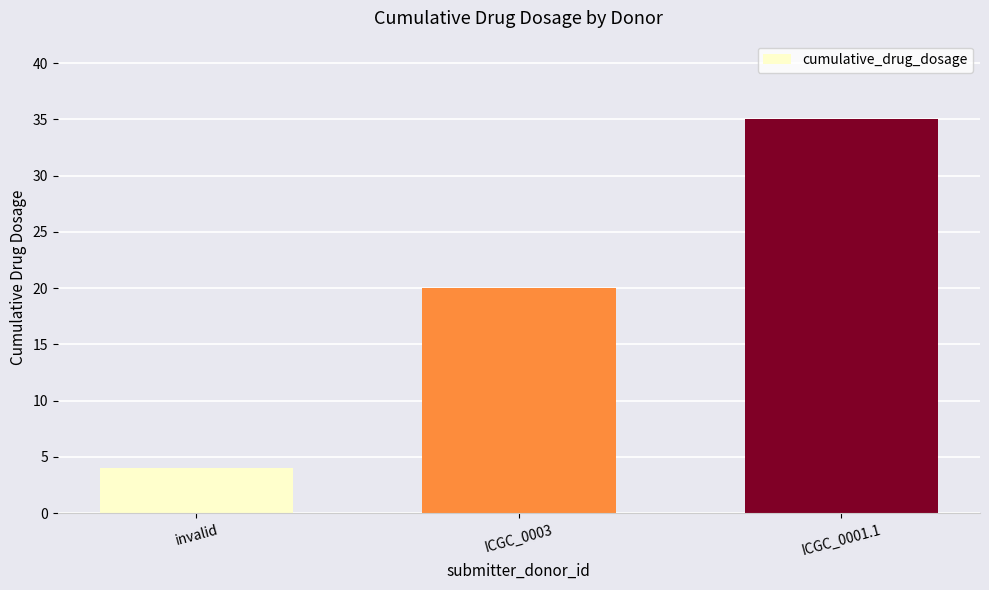

Reading right to left, extract all data points from this chart.

ICGC_0001.1=35	ICGC_0003=20	invalid=4